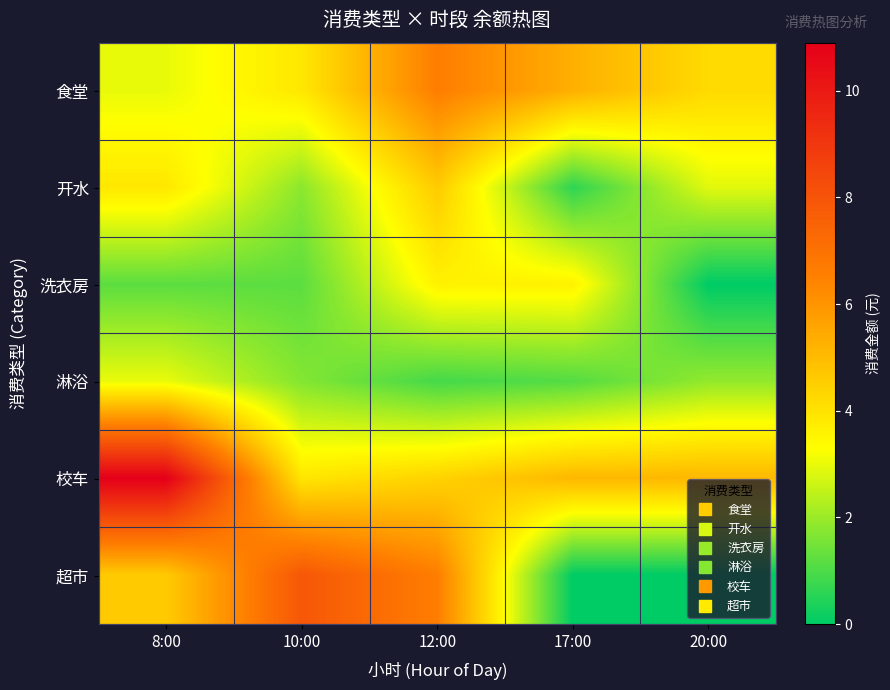

Reading right to left, extract all data points from this chart.

食堂: 20:00=4.2	17:00=5.3	12:00=6.6	10:00=3.9	8:00=3.0
开水: 20:00=2.9	17:00=0.6	12:00=4.6	10:00=1.8	8:00=3.9
洗衣房: 20:00=0.0	17:00=3.6	12:00=3.6	10:00=1.2	8:00=1.2
淋浴: 20:00=1.9	17:00=1.1	12:00=0.9	10:00=1.7	8:00=3.0
校车: 20:00=5.1	17:00=5.1	12:00=4.4	10:00=3.9	8:00=10.9
超市: 20:00=0.0	17:00=0.0	12:00=6.6	10:00=7.9	8:00=4.6